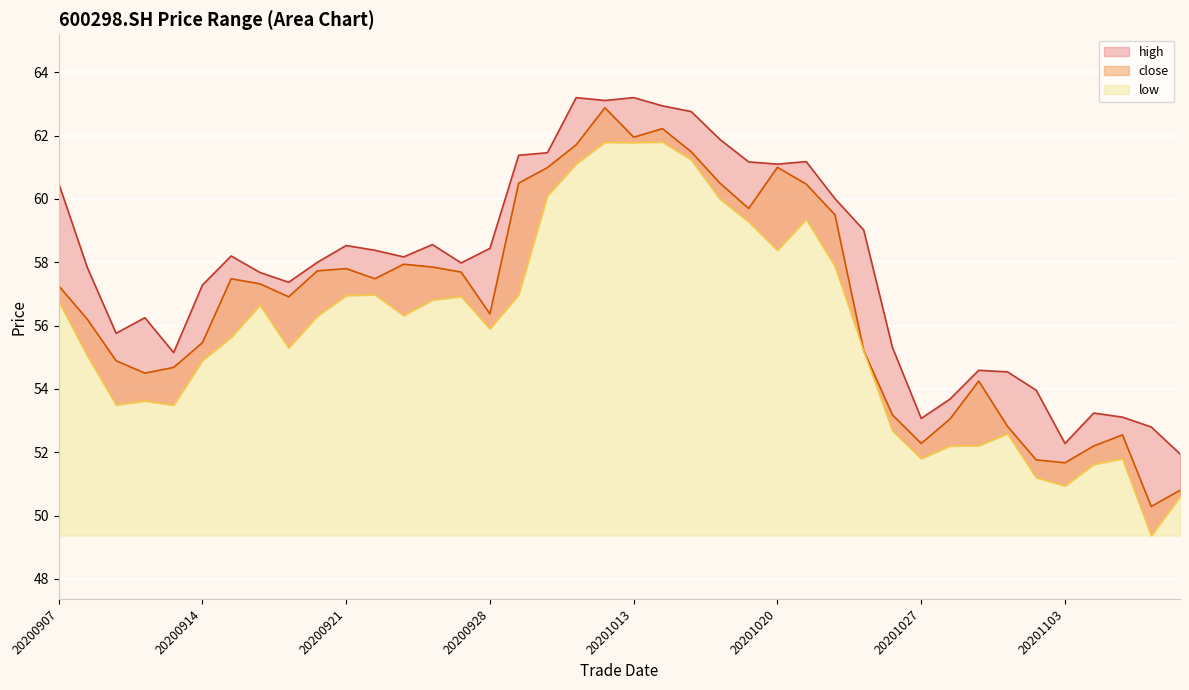

At which category does close reach its first local peak?

20200915